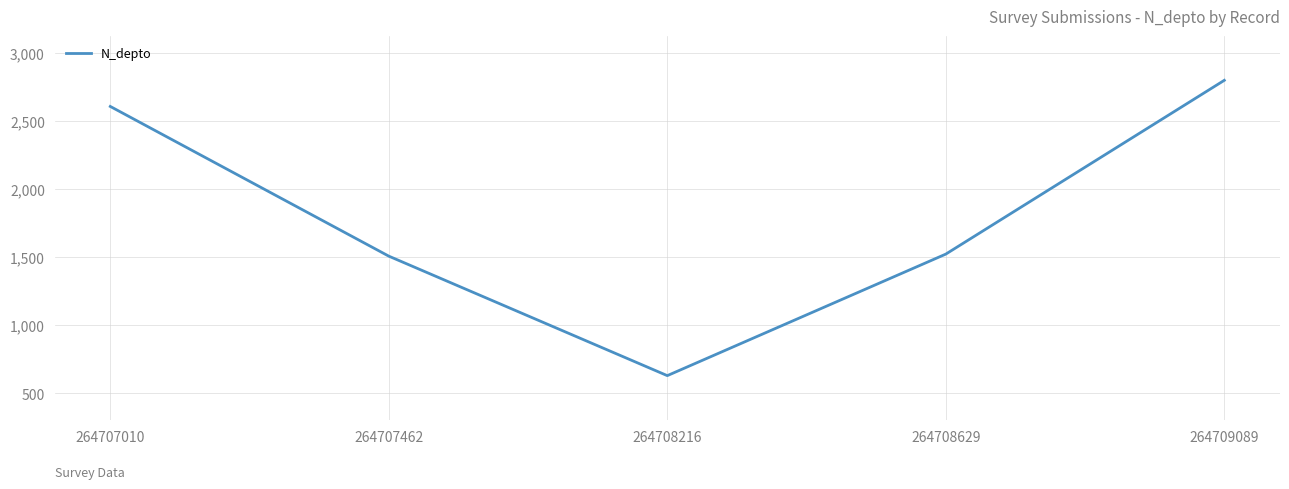

Is this an area chart (filled region under the line)?

No